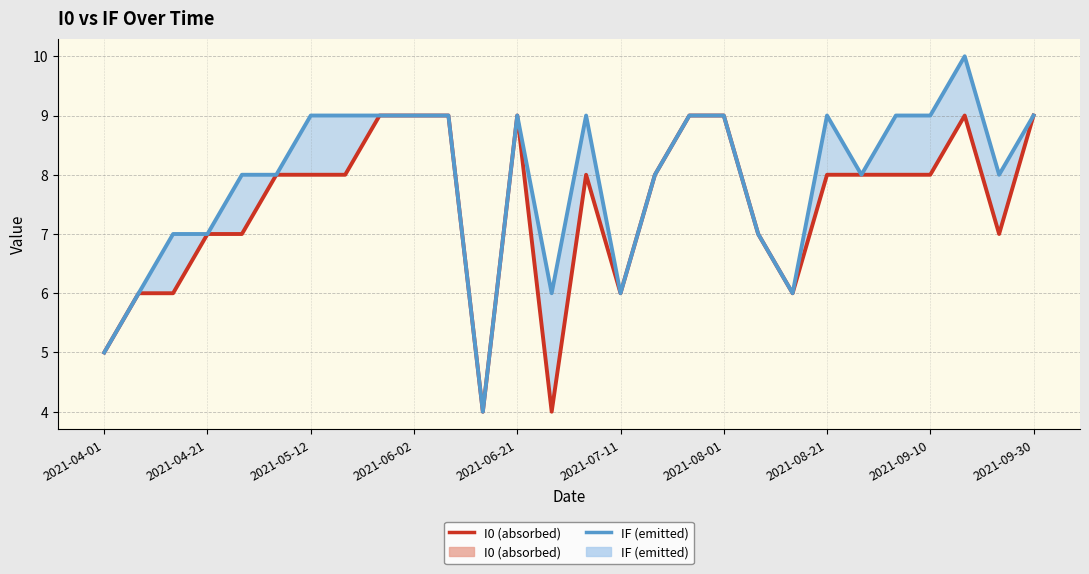

The value of IF (emitted) at 2021-08-21 is 9. True or false?

True